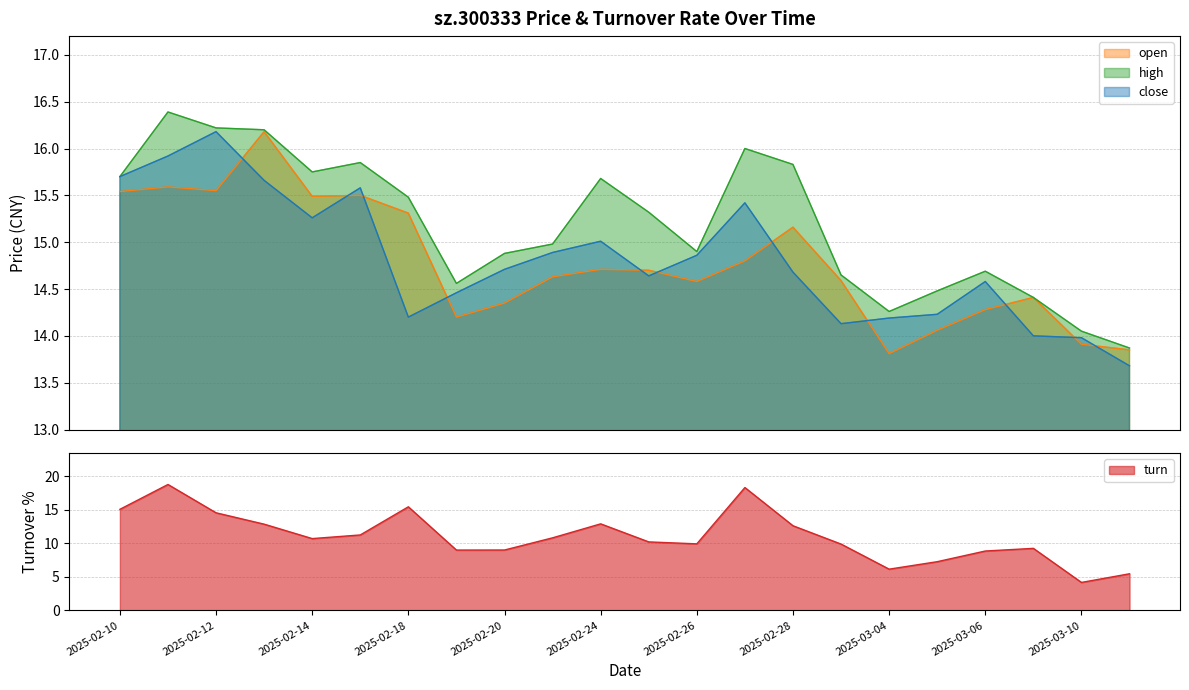

Which series ends up on top after the final intersection of close and open?

open